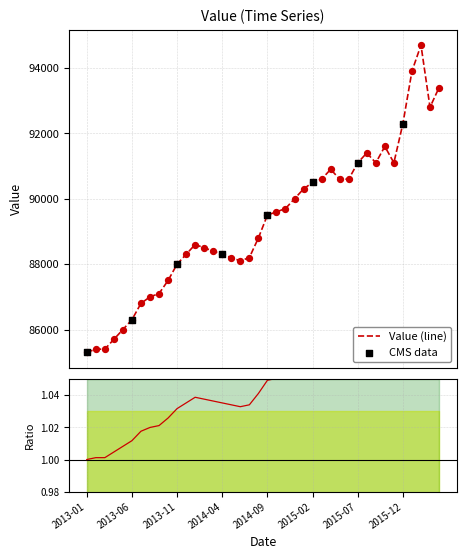

Between 2014-07 and 2016-02, which is larger?

2016-02